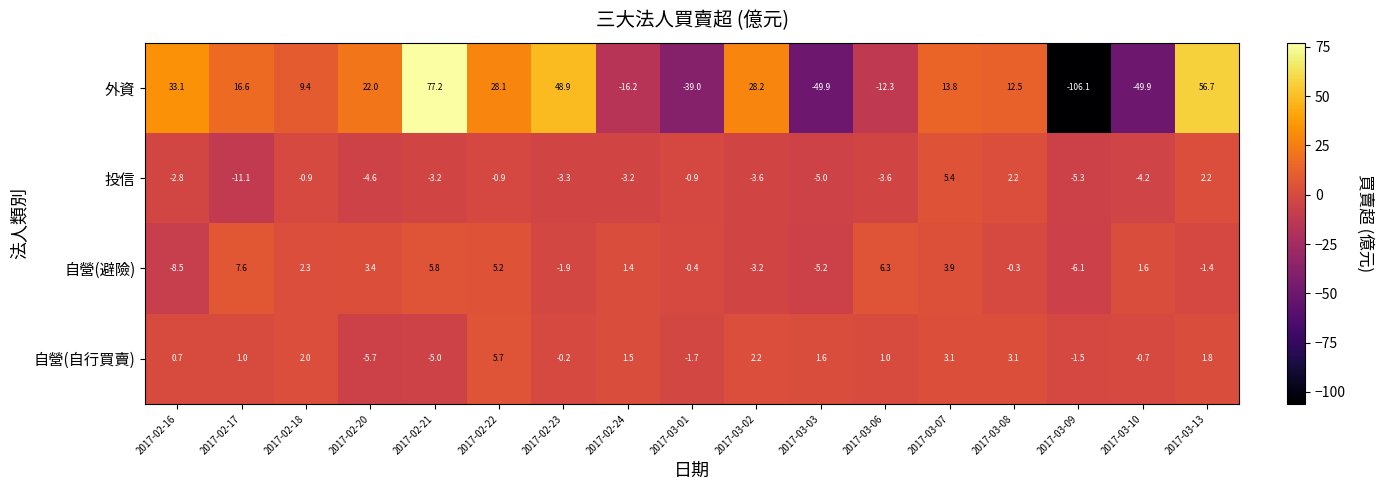

At which category is the sum across all series the highest?

2017-02-21